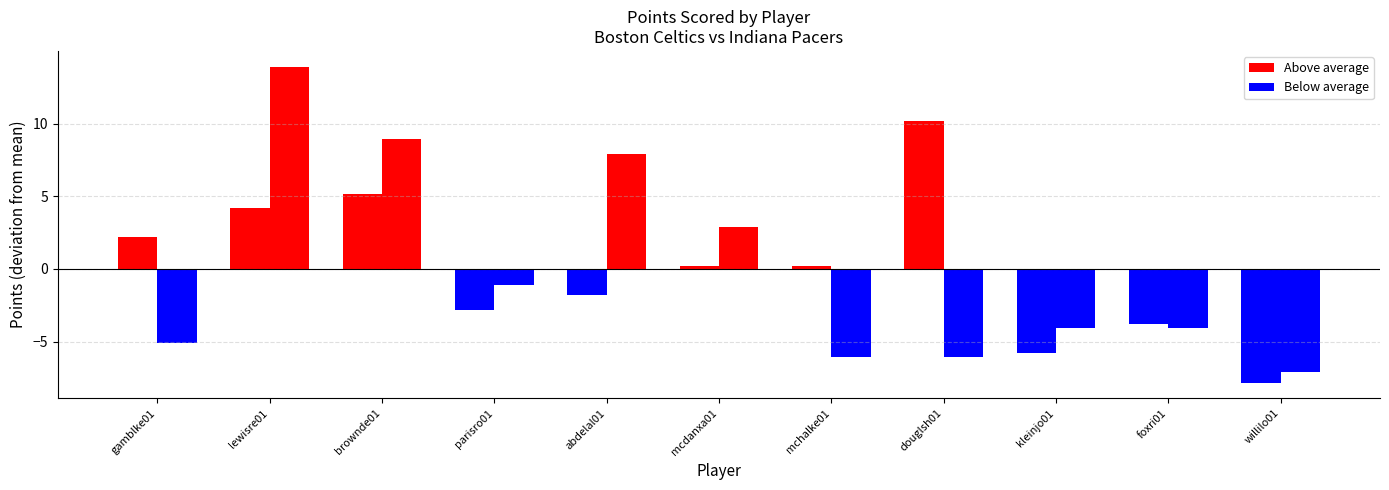

List the series in order of their overall mean, highest first.

Indiana Pacers, Boston Celtics